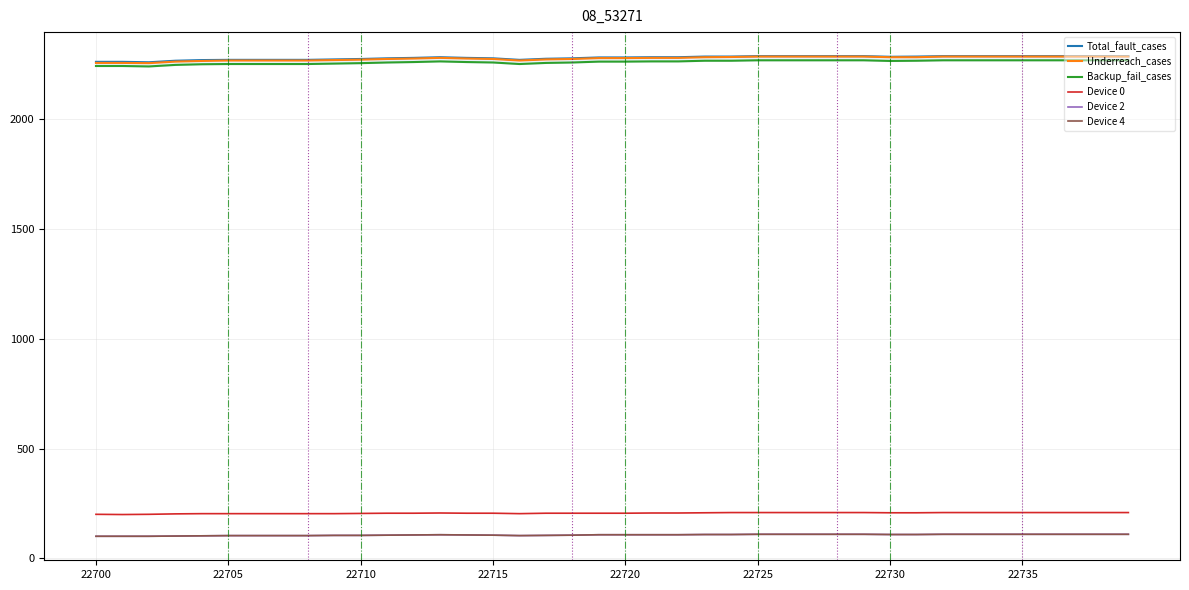

At 9, list the series in order from largest to smallest.

Total_fault_cases, Underreach_cases, Backup_fail_cases, Device 0, Device 2, Device 4